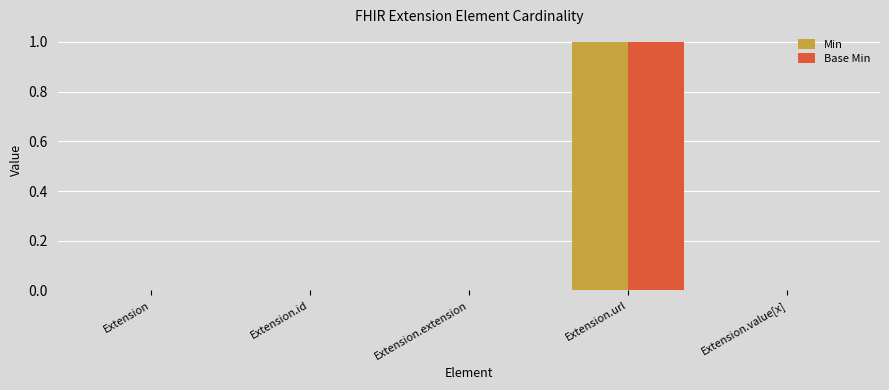

At which label does Base Min reach its peak?

Extension.url